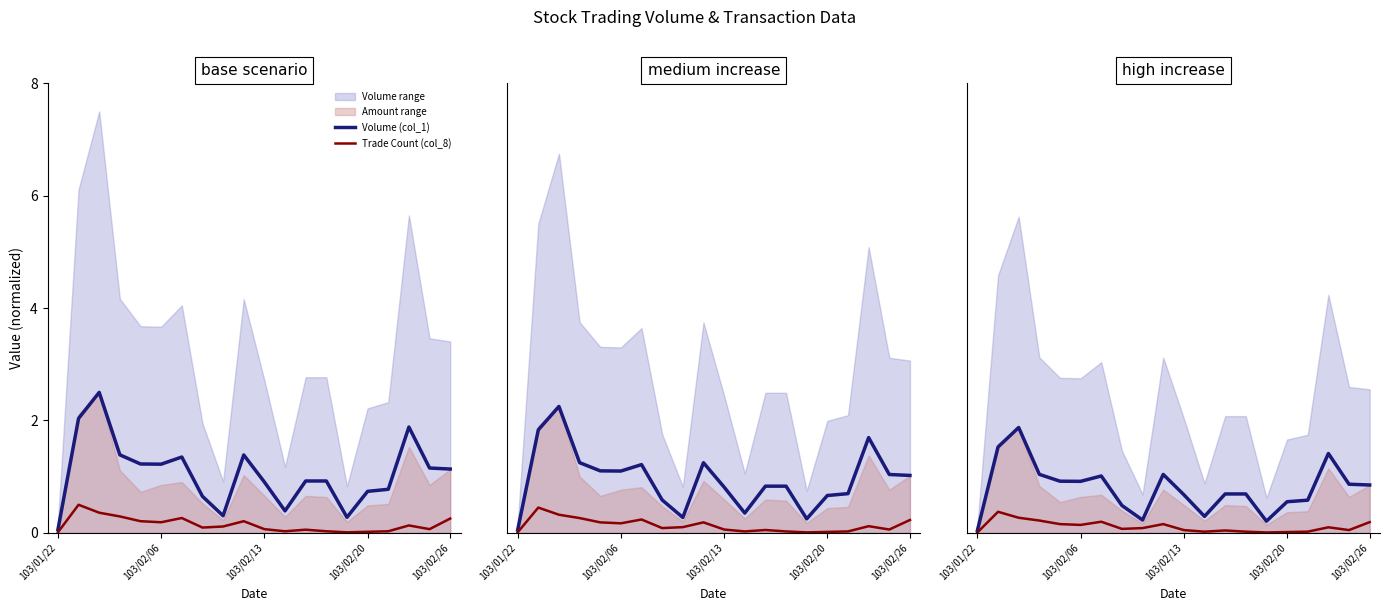

Which series changed the most between 103/02/13 and 5?

Volume (col_1)